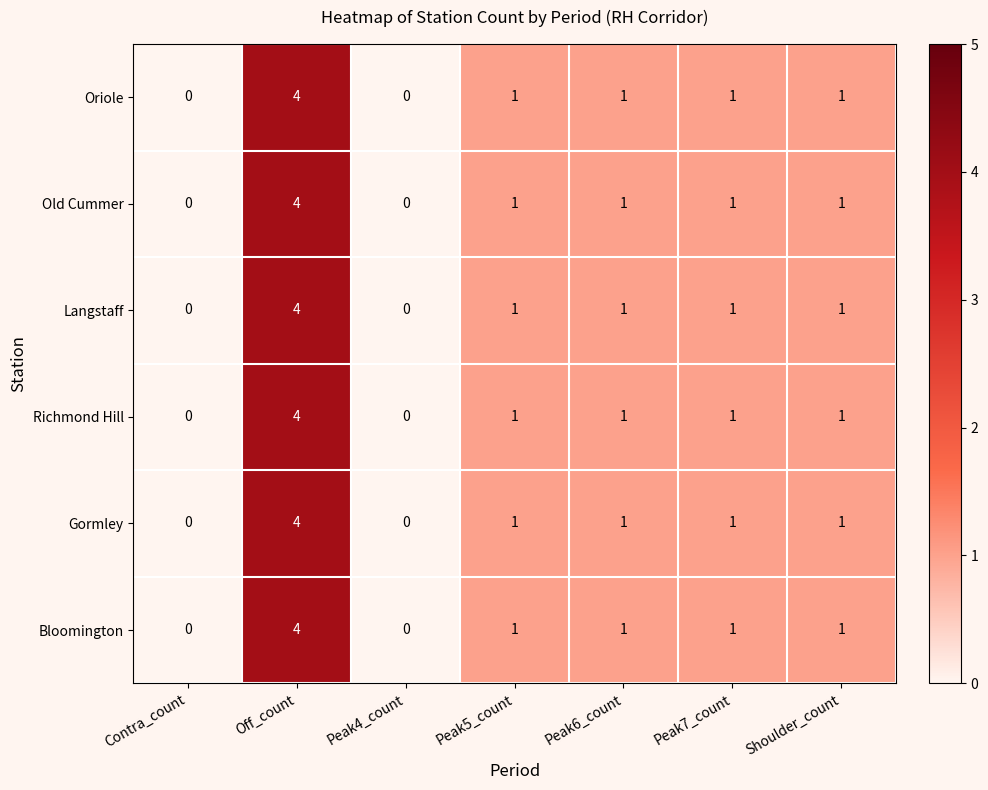

What is the difference between the maximum and minimum values in the Gormley series?

4